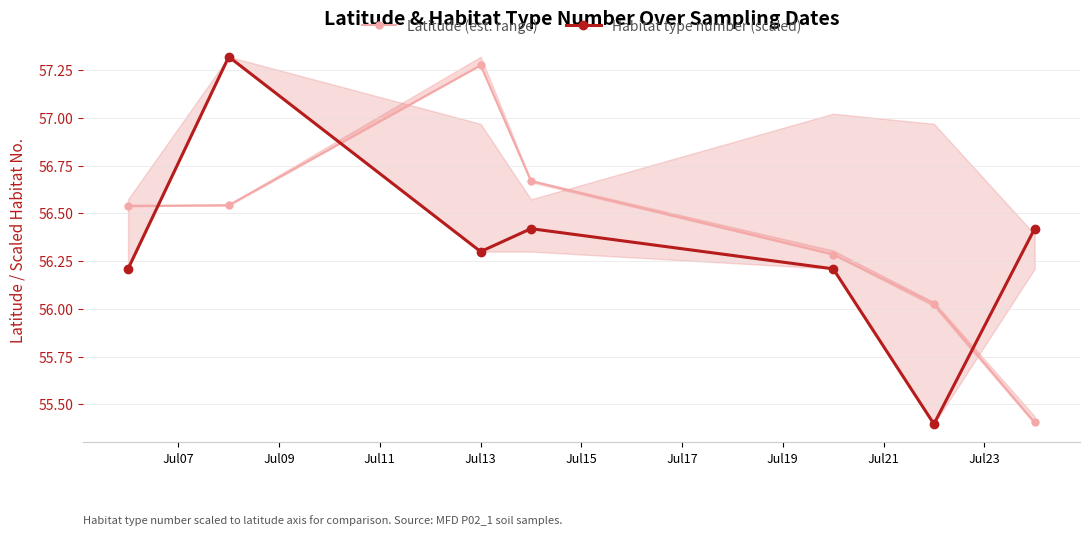

How many categories are shown in the chart?

7